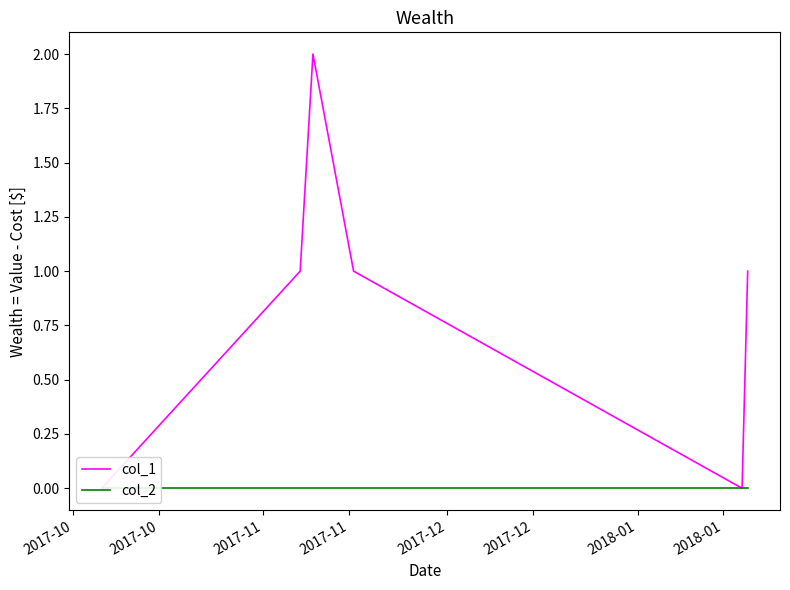

True or false: col_2 and col_1 cross at least once.

False